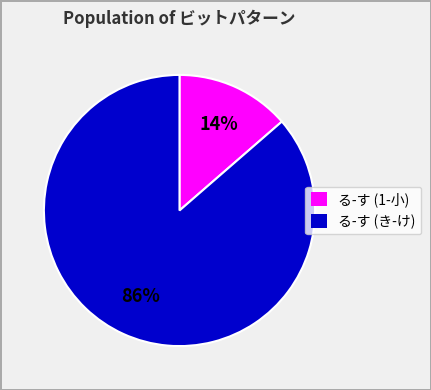

To the nearest percent, what is the average slice percentage?

50%